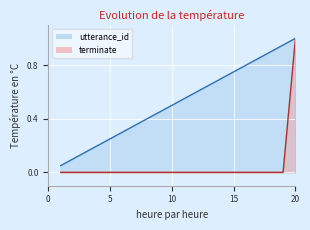

What is the maximum value for terminate?

1.0